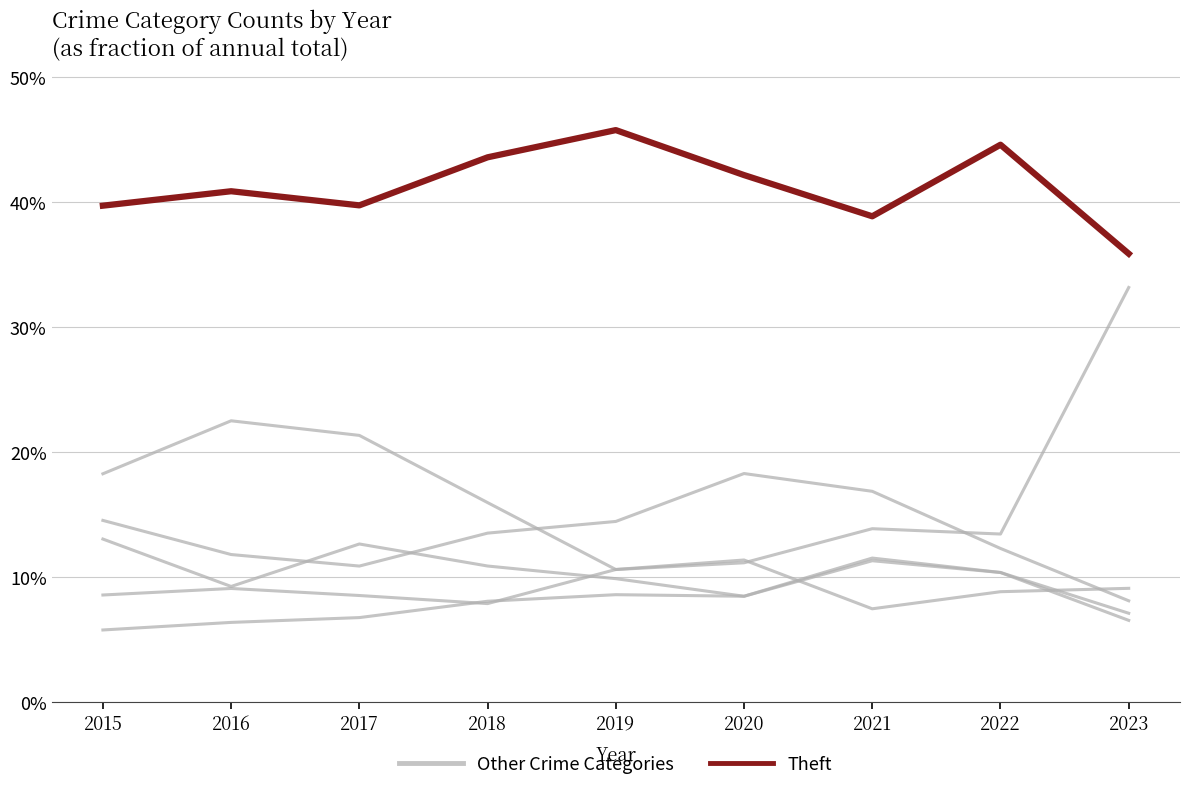

Rank the categories by Other Crime Categories value from lowest to highest.

2021, 2022, 2023, 2019, 2020, 2018, 2015, 2017, 2016